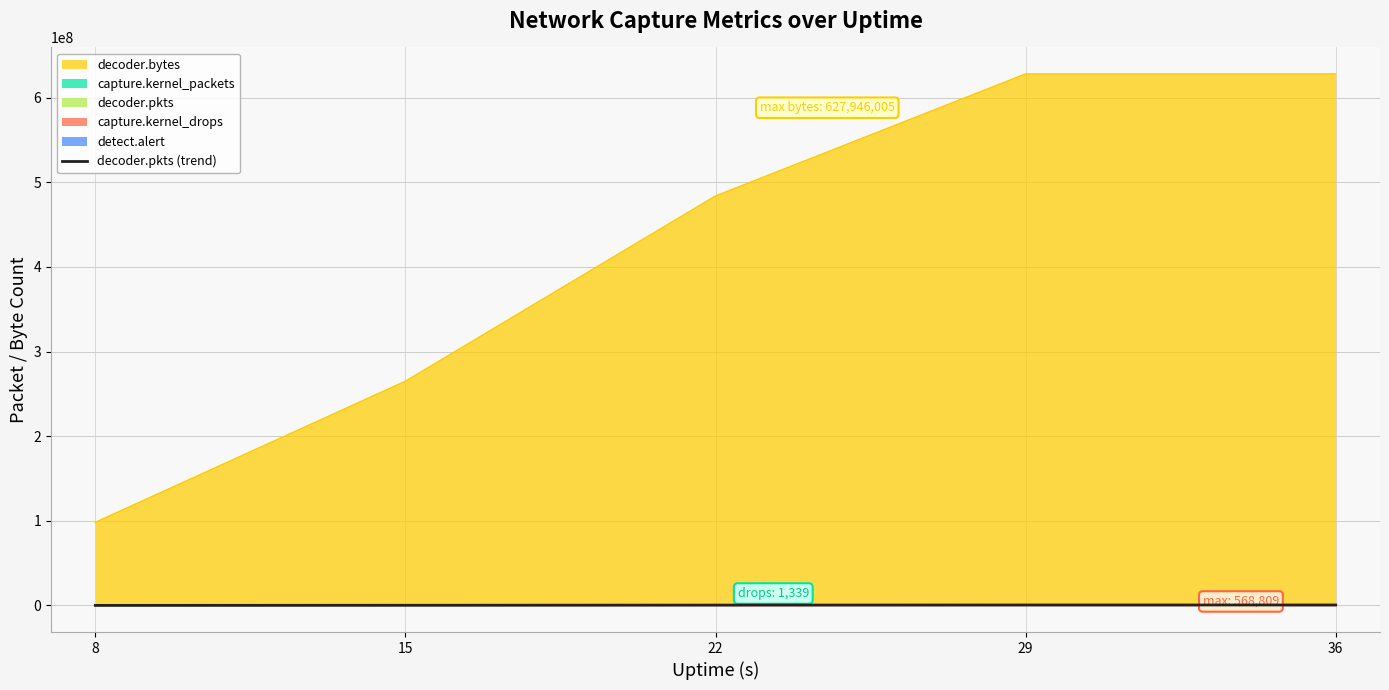

List the labels in order of value, largest first.

29, 36, 22, 15, 8